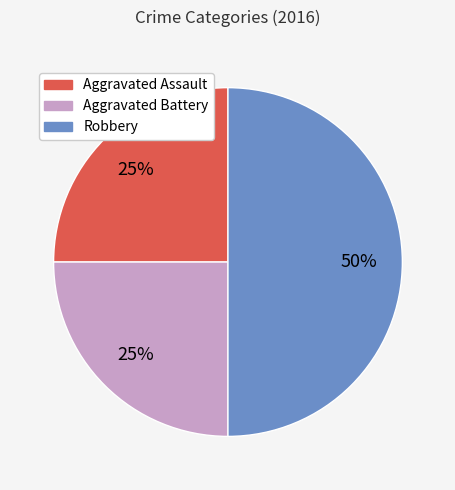

Does Aggravated Battery represent more than half of the total?

No